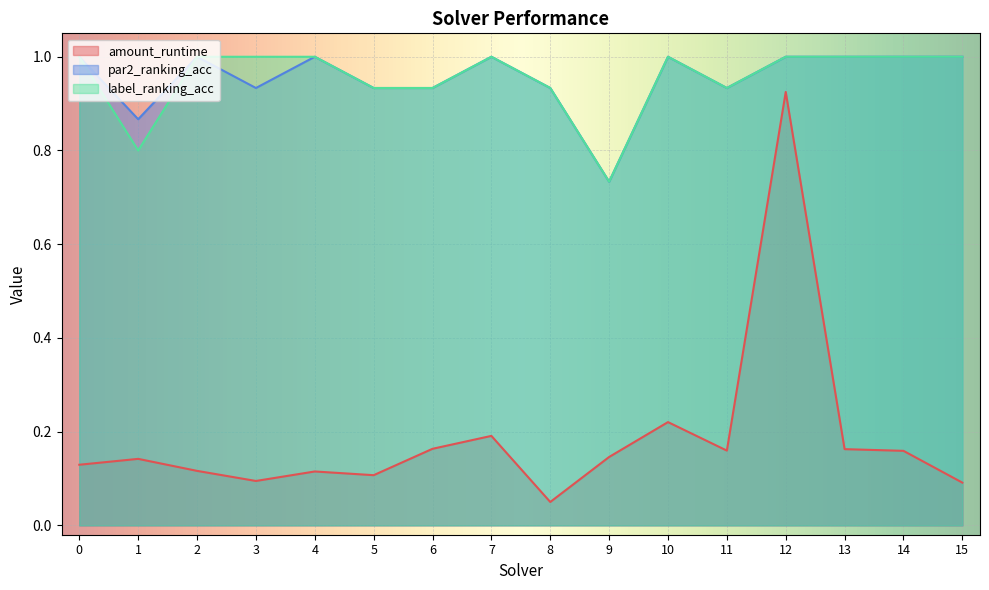

True or false: par2_ranking_acc and amount_runtime intersect in this chart.

False